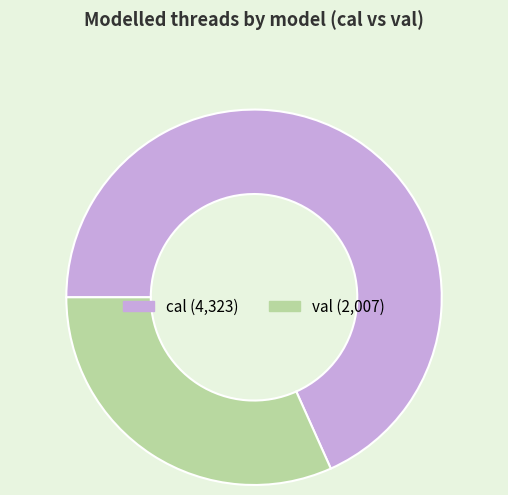

What is the ratio of the value at cal to the value at val?

2.2